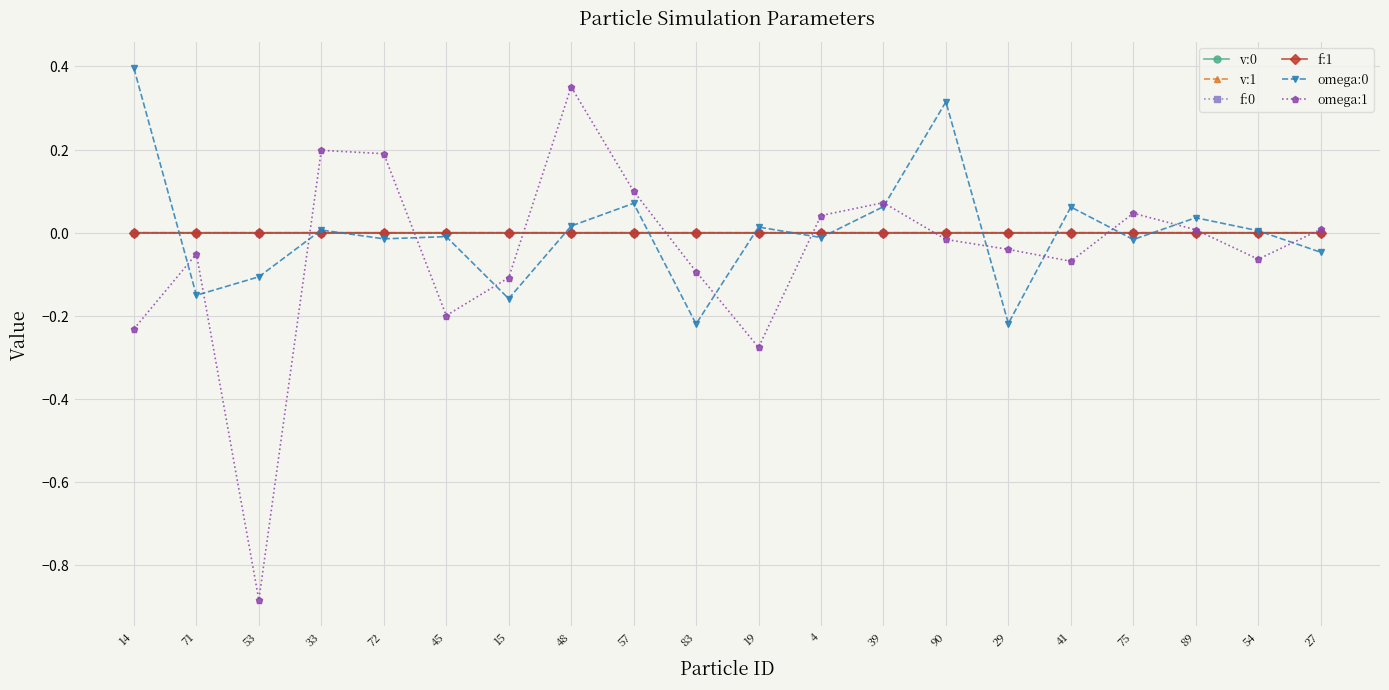

What is the total value across all series at 72?

0.2